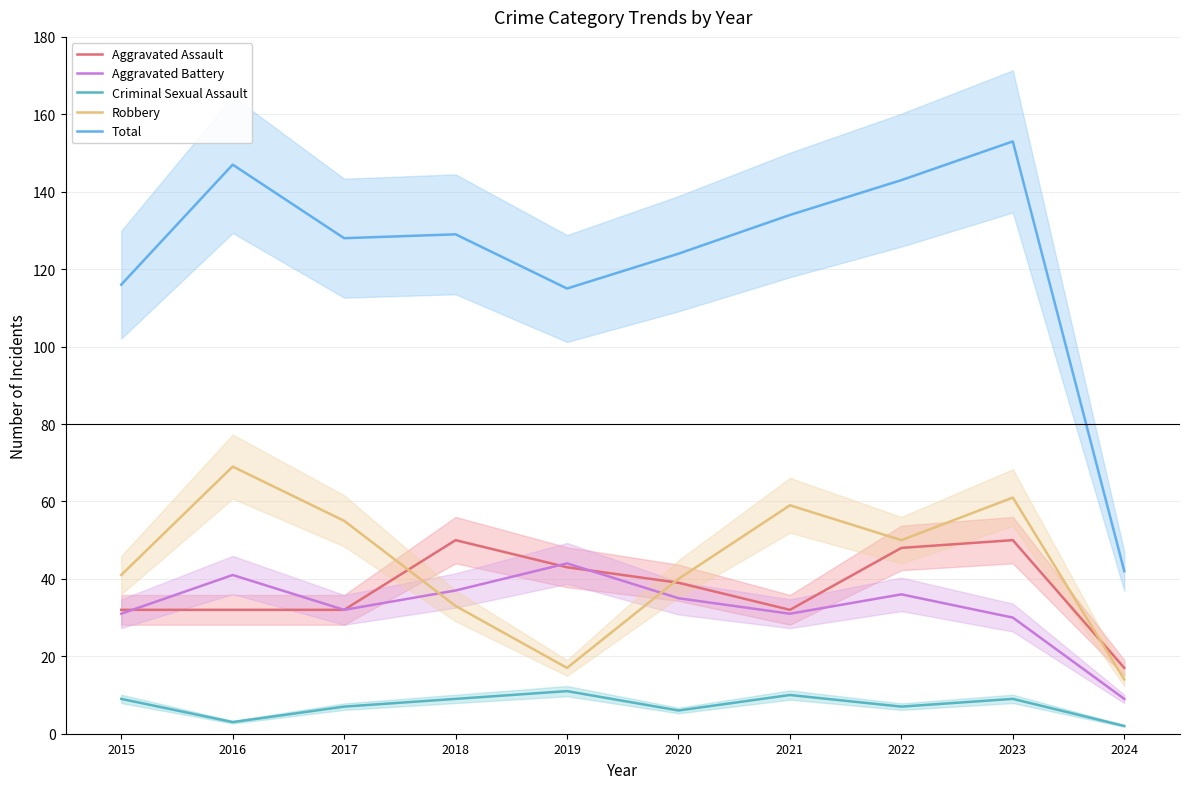

What is the difference between the maximum and minimum values in the Total series?

111